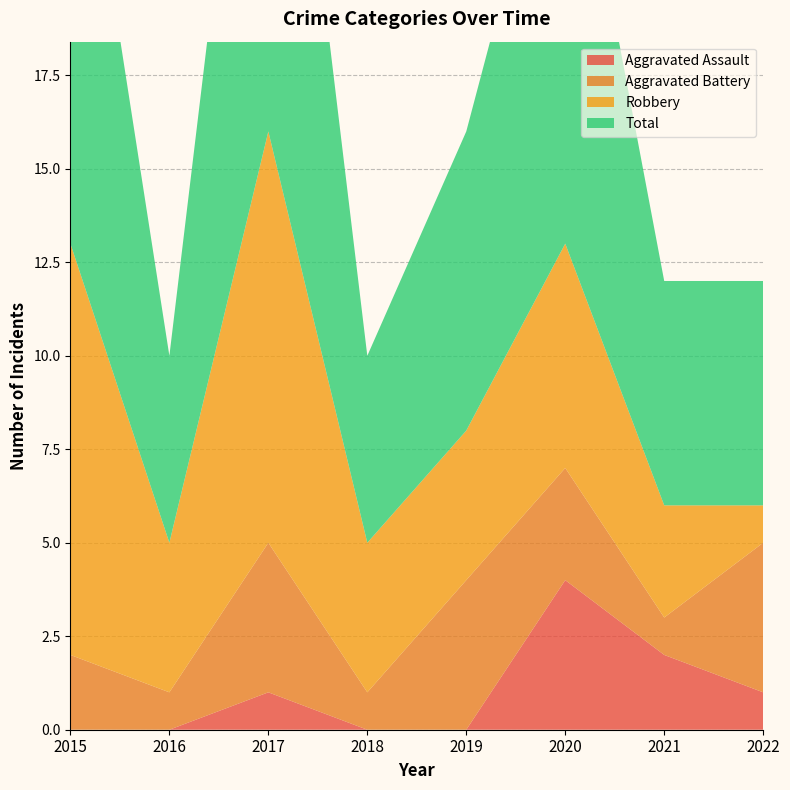

True or false: Aggravated Assault has more than 2 points higher than both neighbors.

False